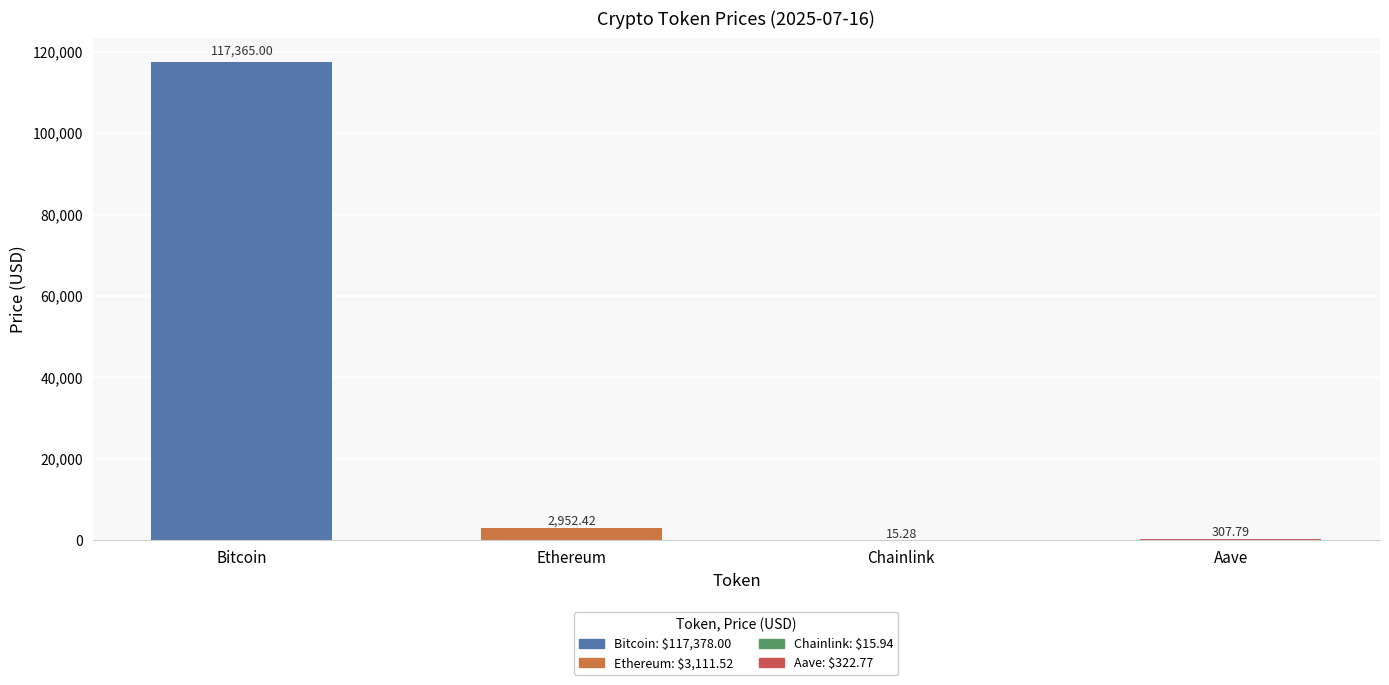

What position from the right is Chainlink?

2